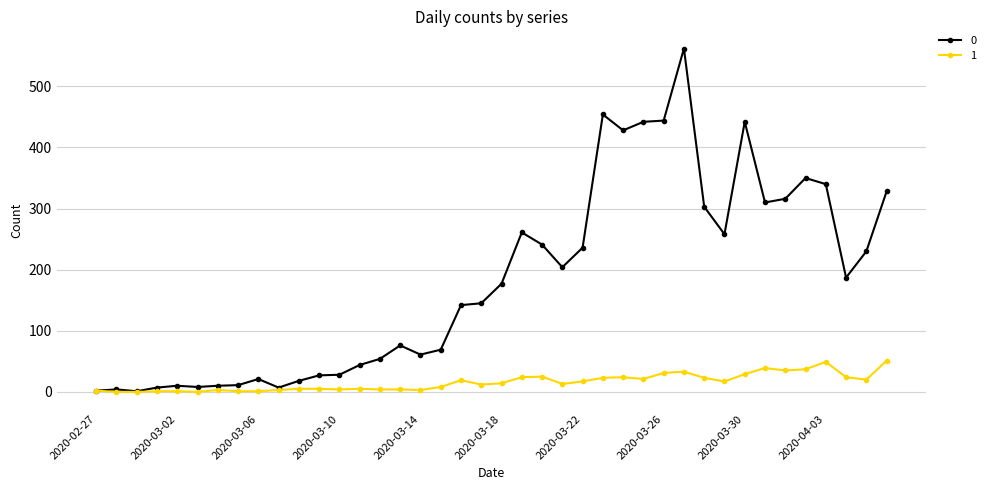

True or false: 1 has more than 0 interior local peaks.

True